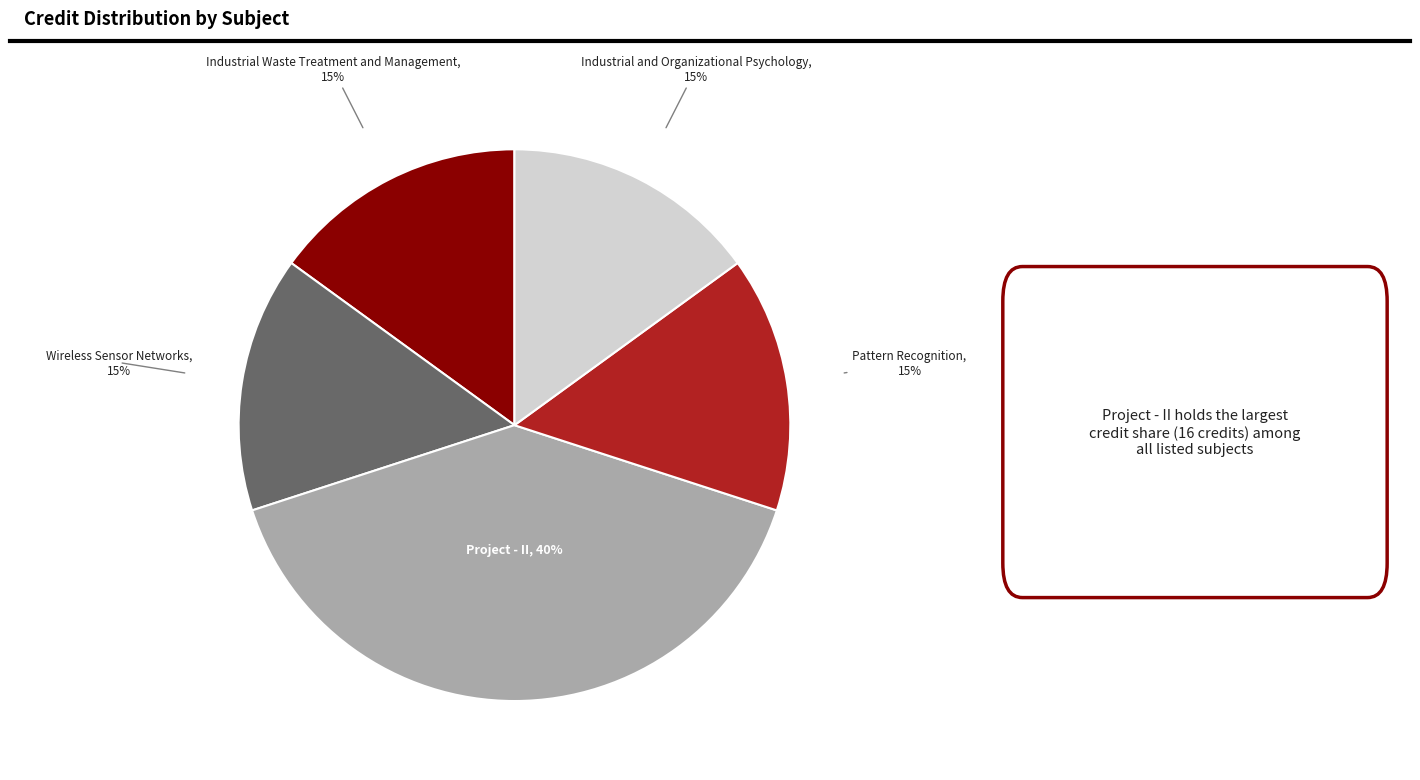

Which slice is the largest?

Project - II